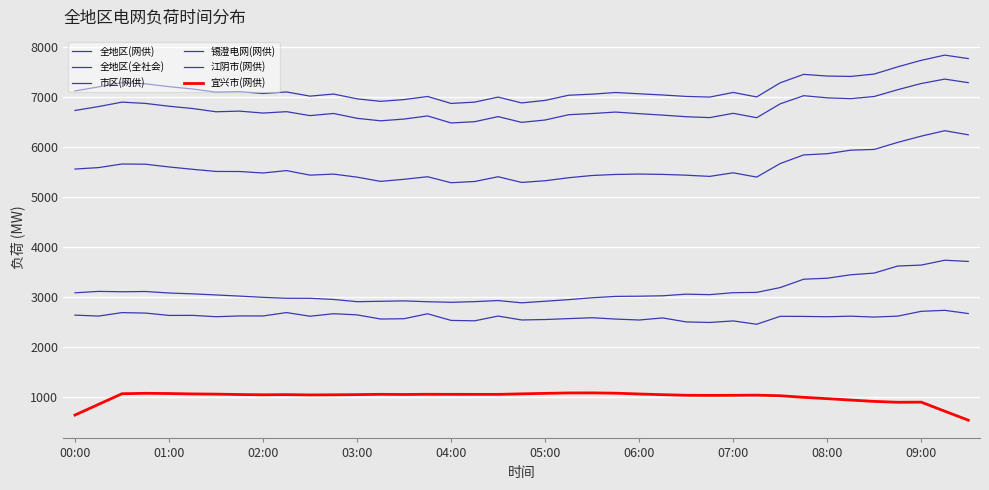

Is this an area chart (filled region under the line)?

No